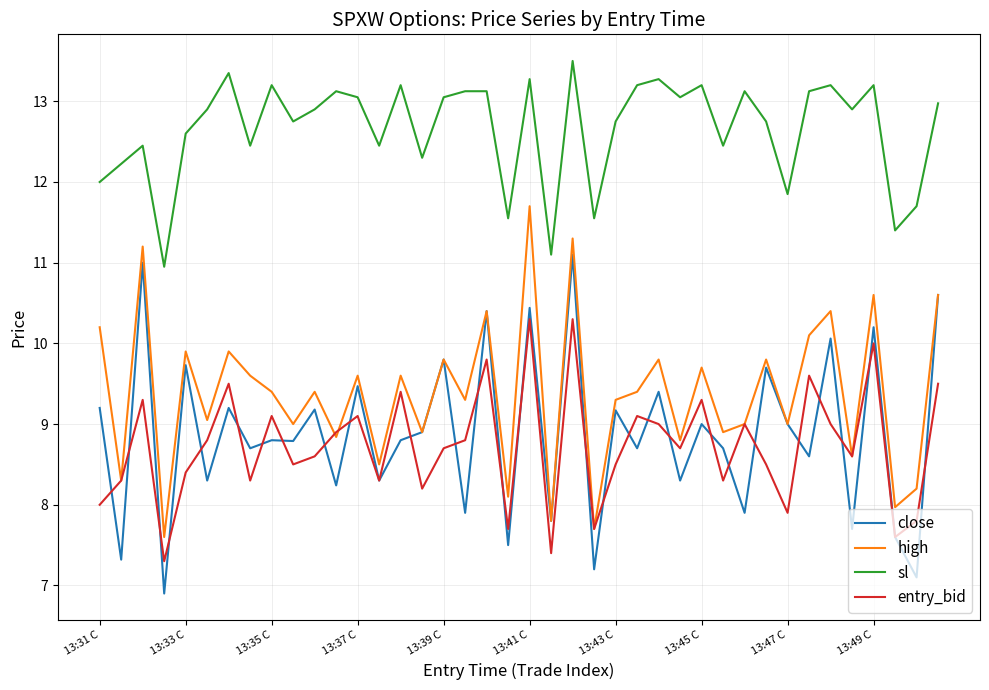

Which series has the largest total across all categories?

sl